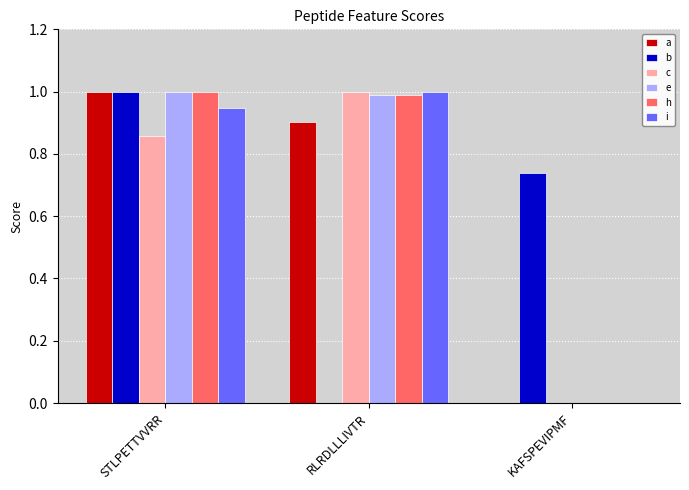

The value of b at RLRDLLLIVTR is 0.0. True or false?

True